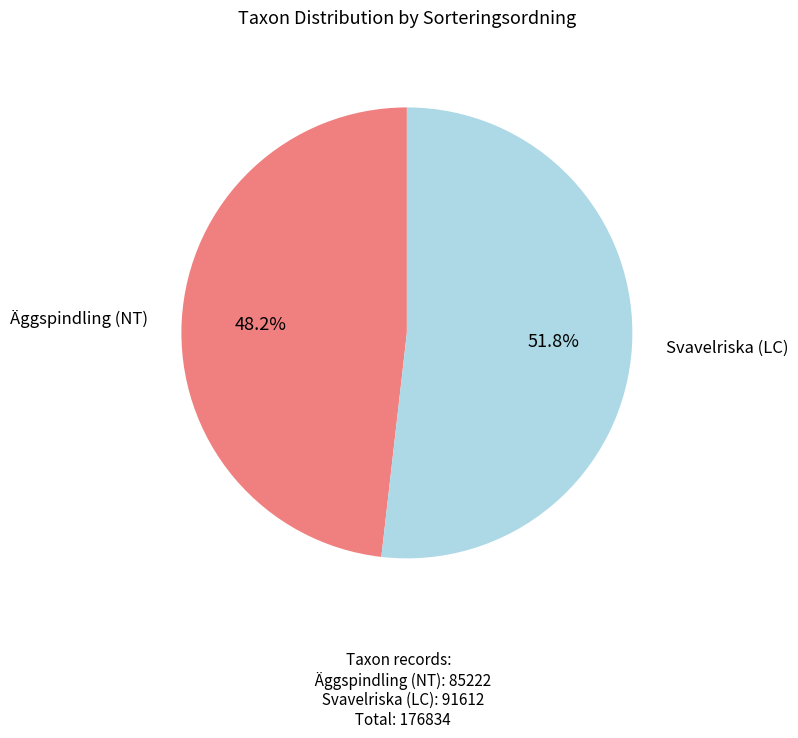

Does any single category account for the majority?

Yes